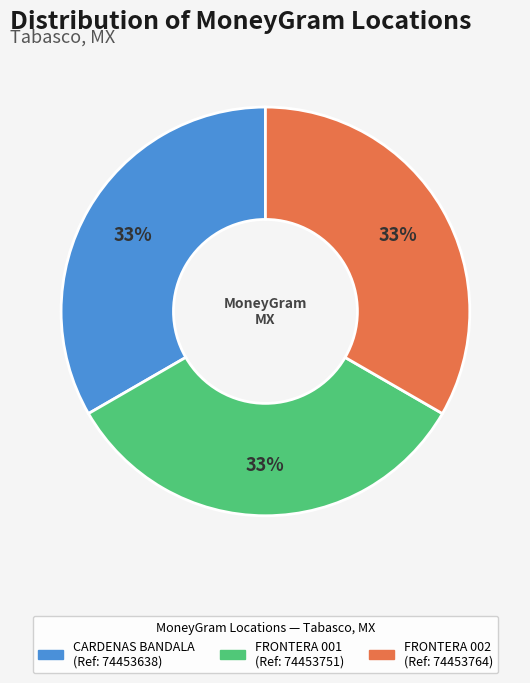

Is there a majority slice in this chart?

No